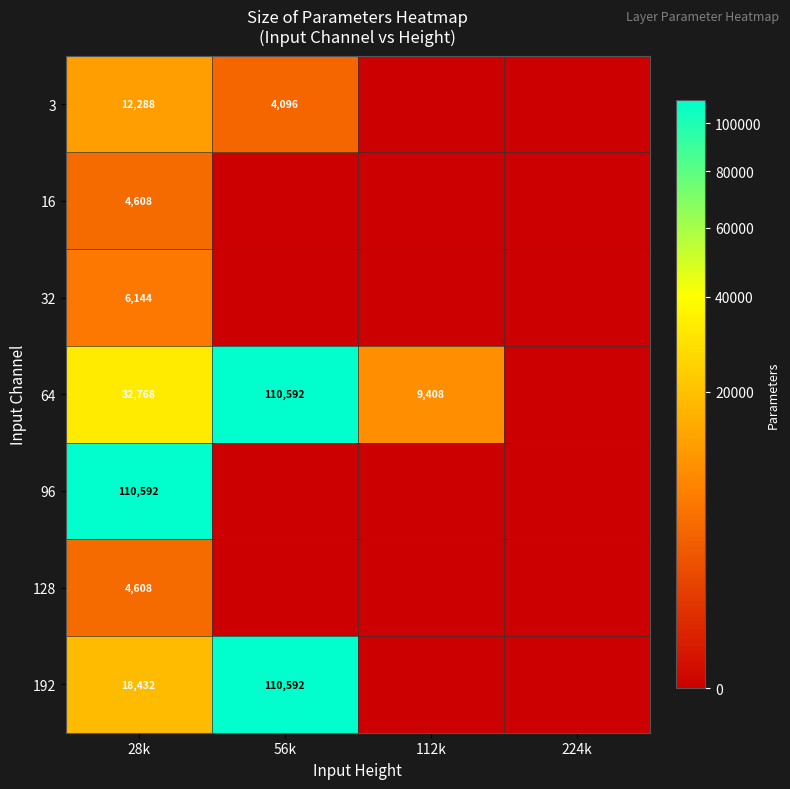

Is it true that 64 equals 5268 at 112k?

False